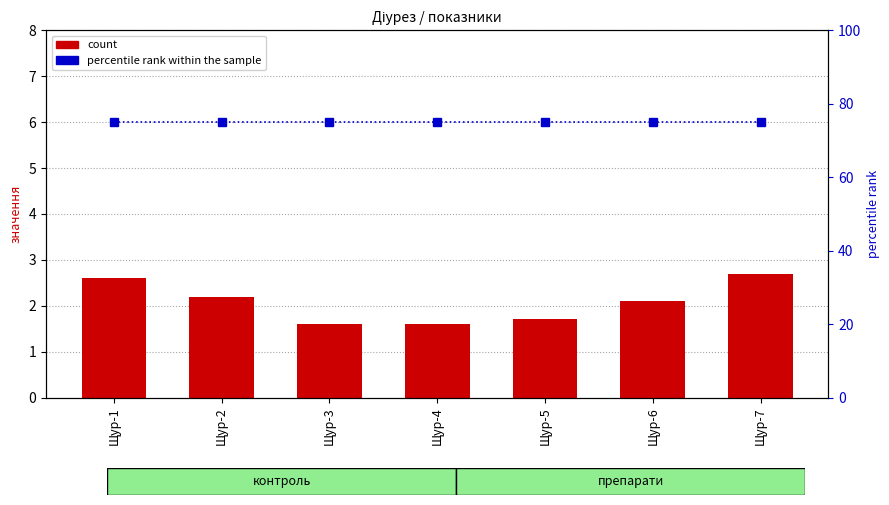

Between Щур-1 and Щур-2, which is larger?

Щур-1